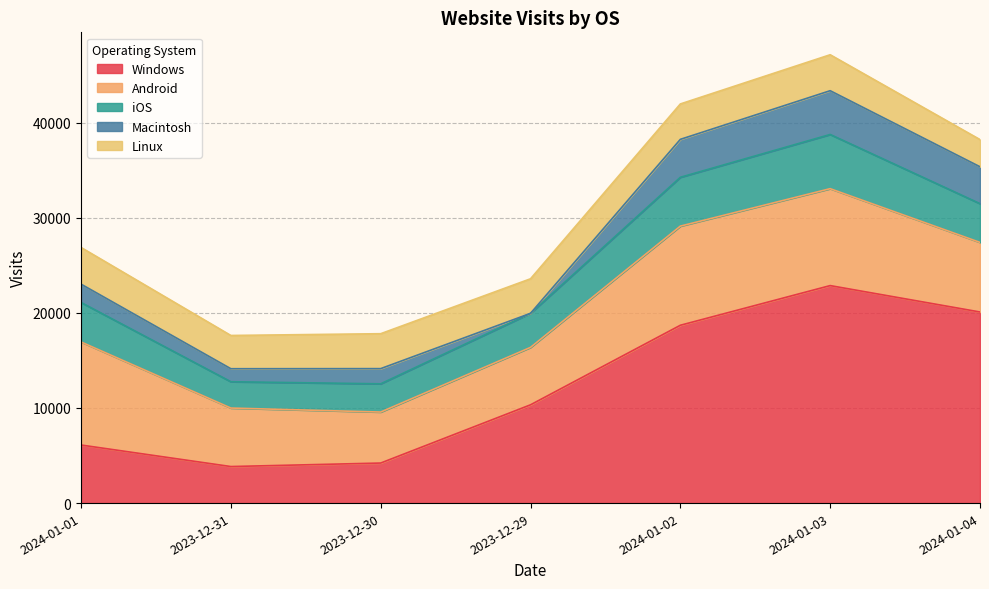

What are all the series names shown in the legend?

Windows, Android, iOS, Macintosh, Linux